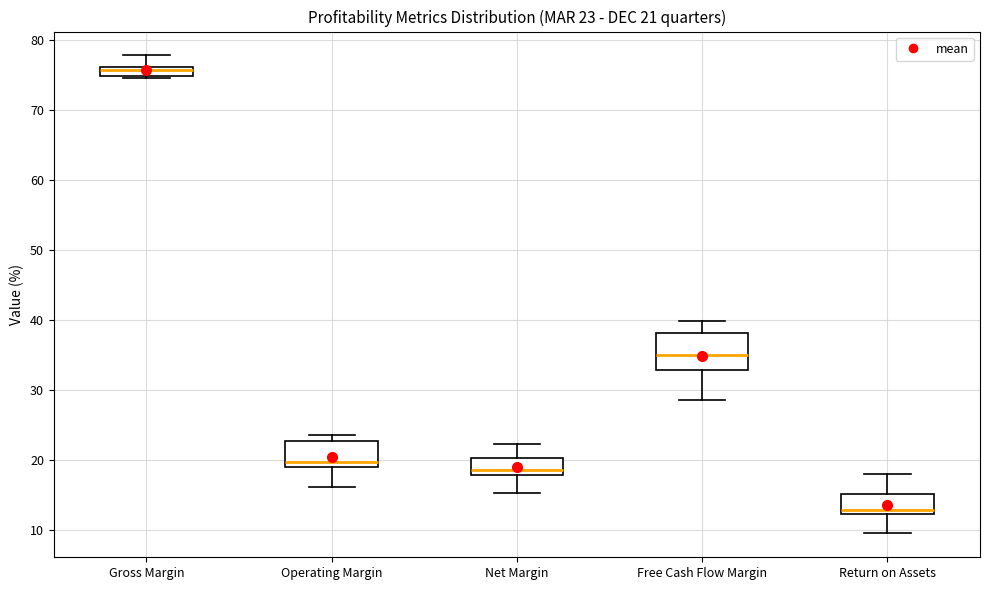

Which box's median line is the lowest?

Return on Assets